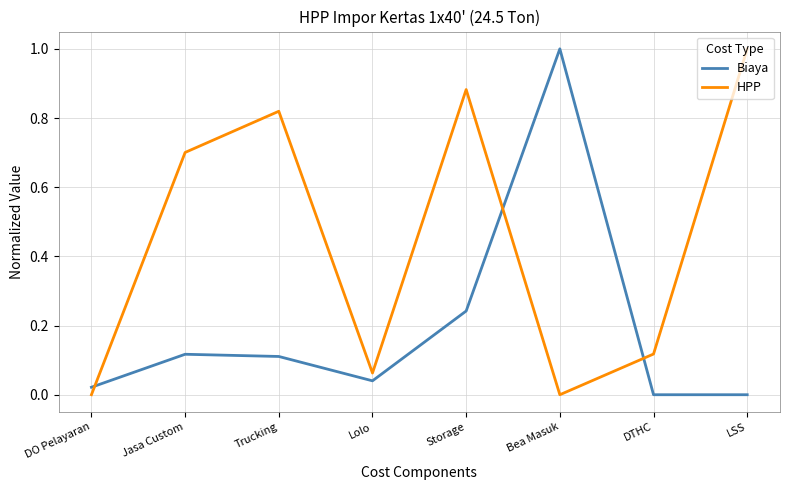

At Bea Masuk, list the series in order from smallest to largest.

HPP, Biaya